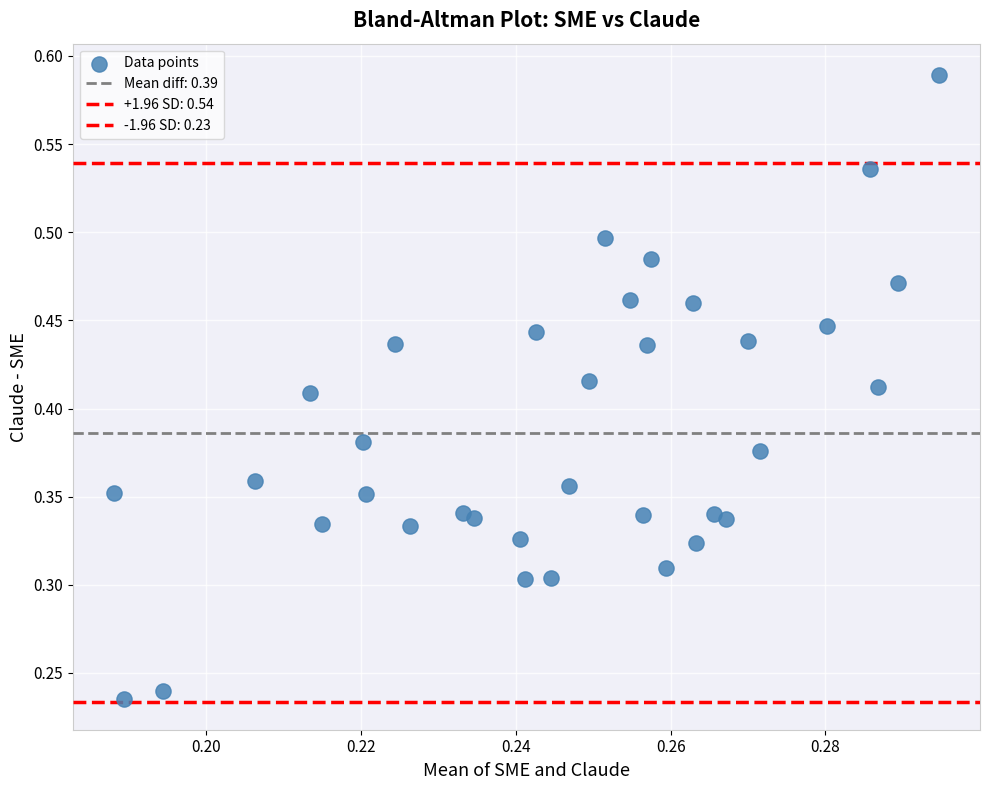

Count the number of points in this scatter plot.

35